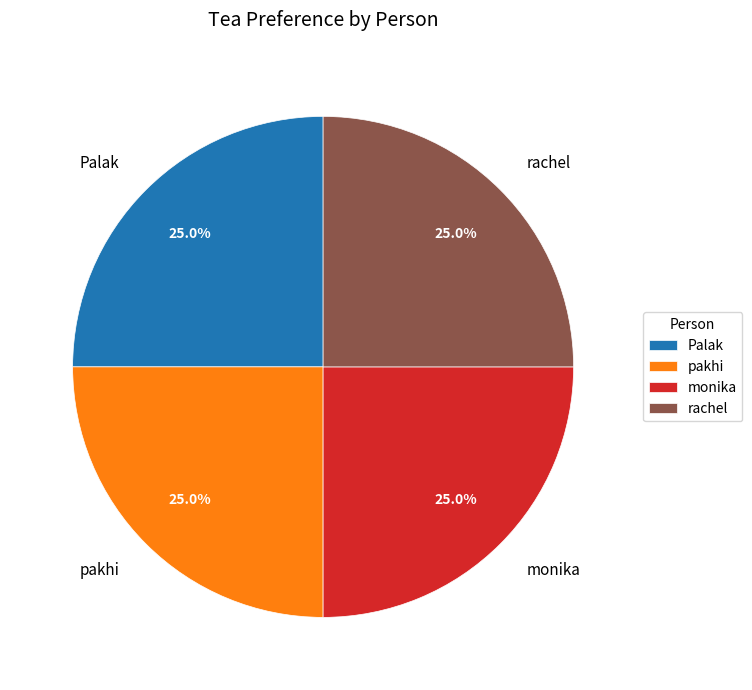

Is pakhi the majority of the pie?

No